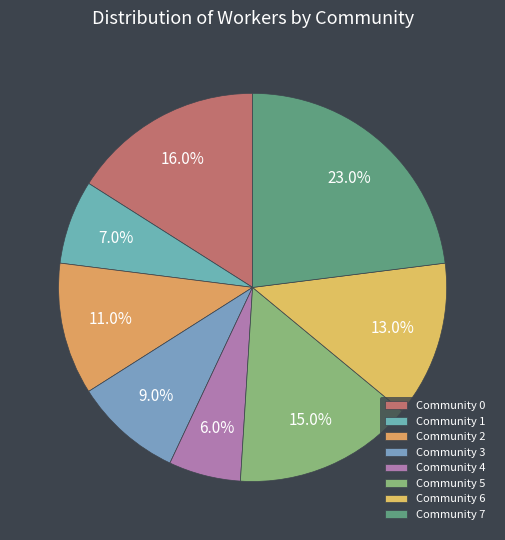

To the nearest percent, what is the difference between the largest and smallest slice percentages?

17%